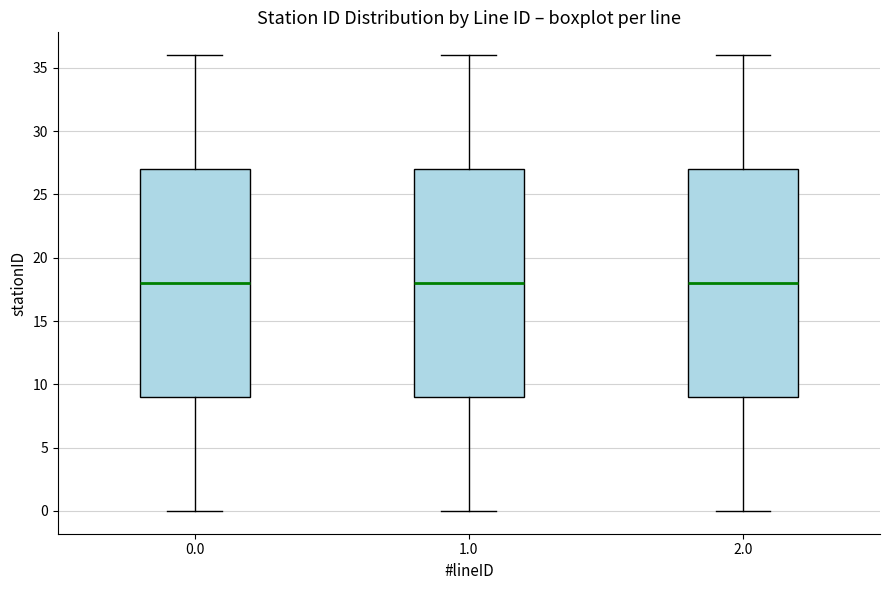

Reading left to right, read every box against the y-axis: the position of its median line, the range the box covers, and the ends of its whiskers. The values are not printed on the chart, so give them approximately, as read against the axis.

0.0: median 18, box 9 to 27, whiskers 0 to 36
1.0: median 18, box 9 to 27, whiskers 0 to 36
2.0: median 18, box 9 to 27, whiskers 0 to 36